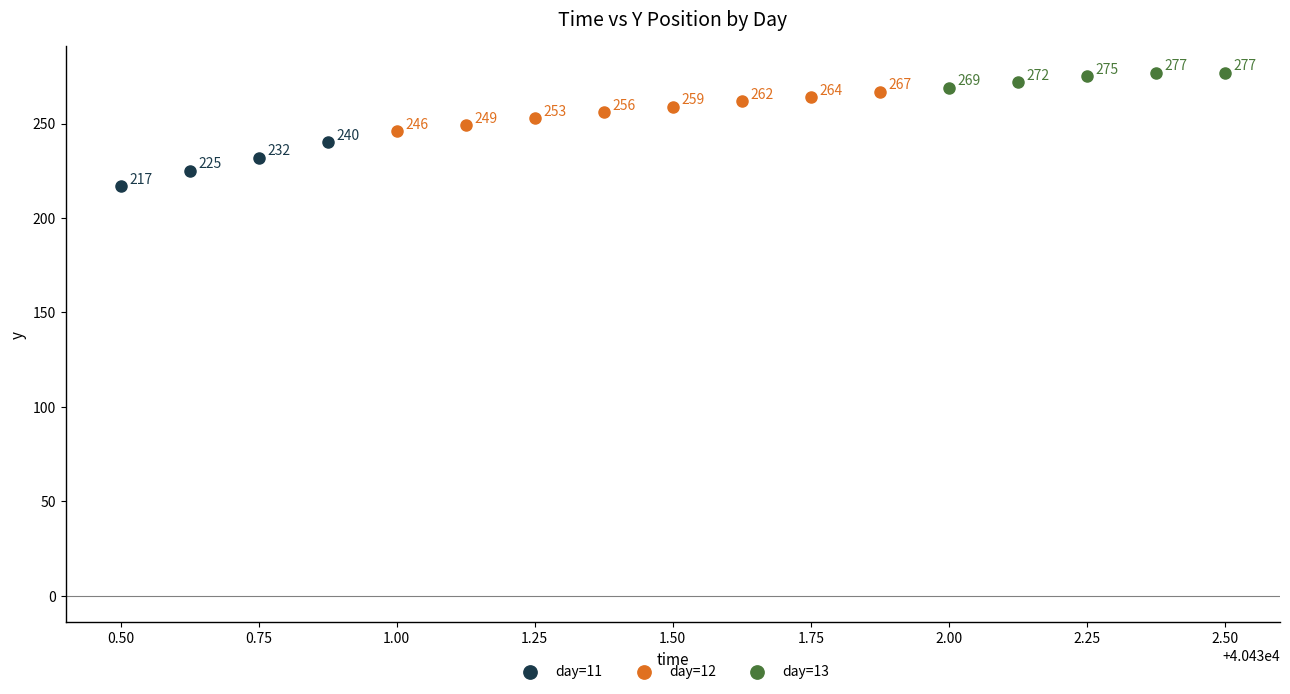

Which series contains the lowest Y value?

day=11